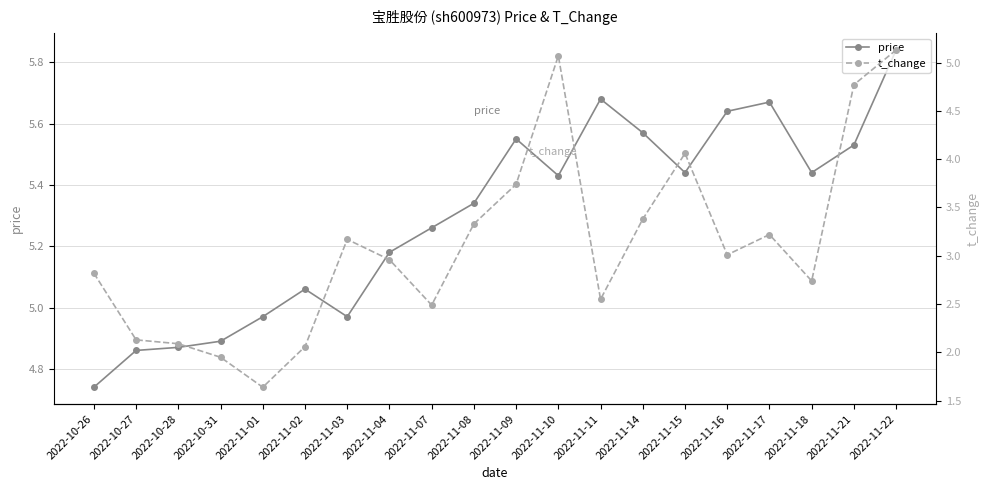

The value of t_change at 2022-11-10 is 8.9. True or false?

False